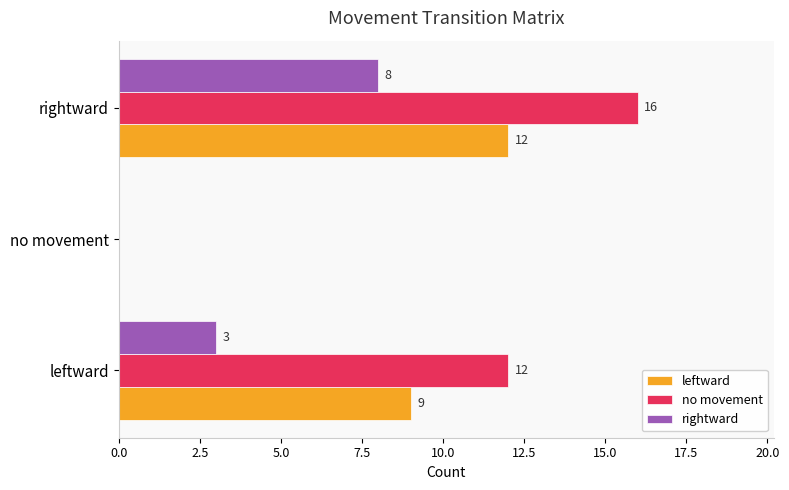

At which label is leftward closest to 6?

leftward